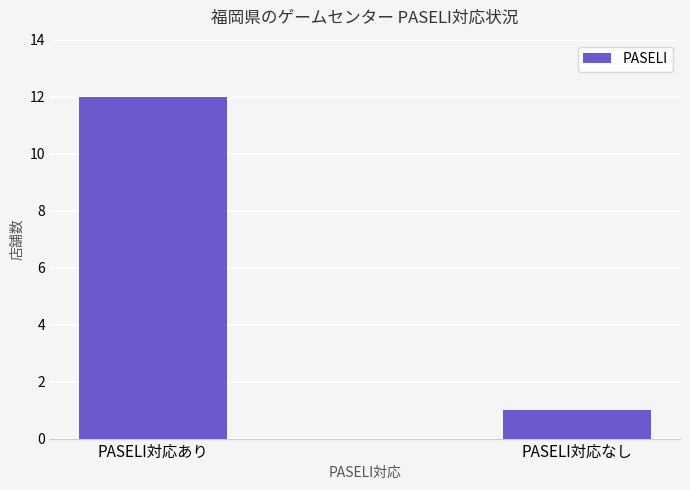

How many bars are there in total?

2